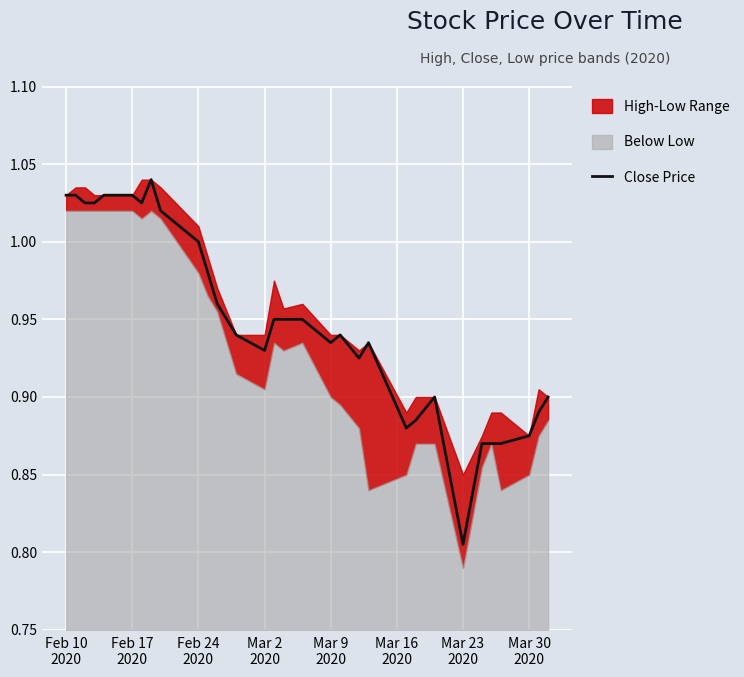

What is the greatest value displayed?

1.0